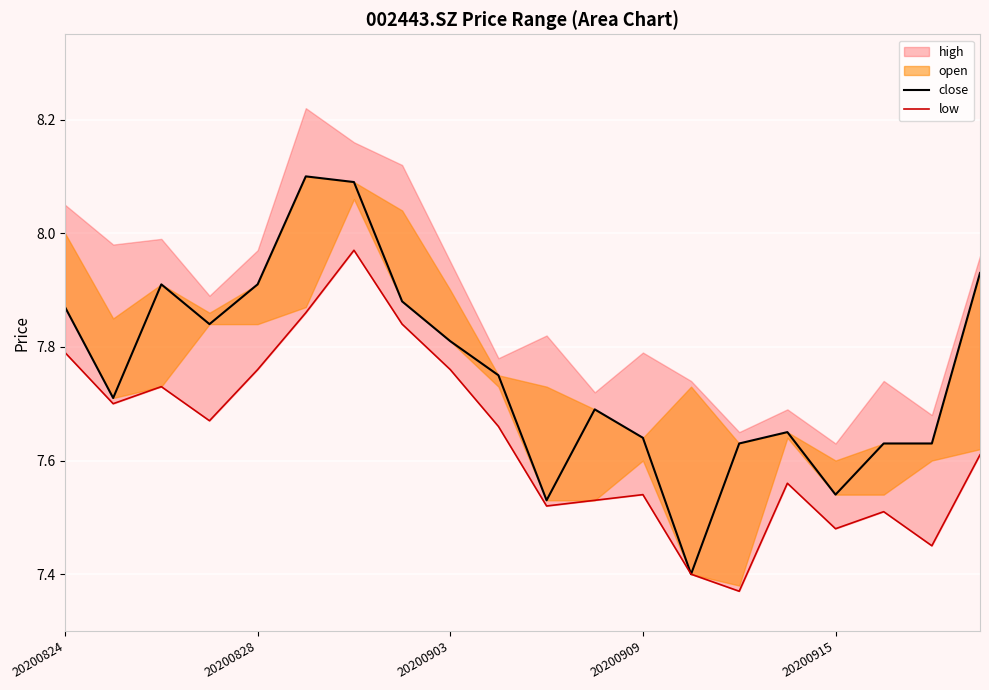

How many close values are between 7 and 8?

18